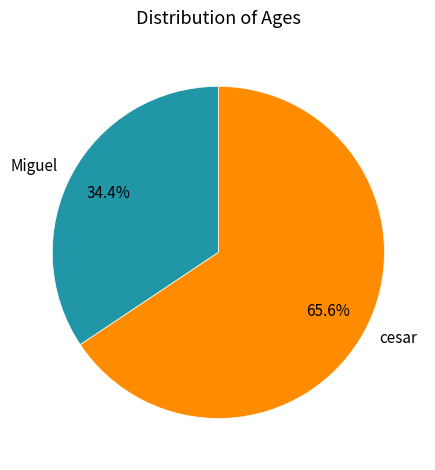

The cesar slice represents 66% of the pie. True or false?

True